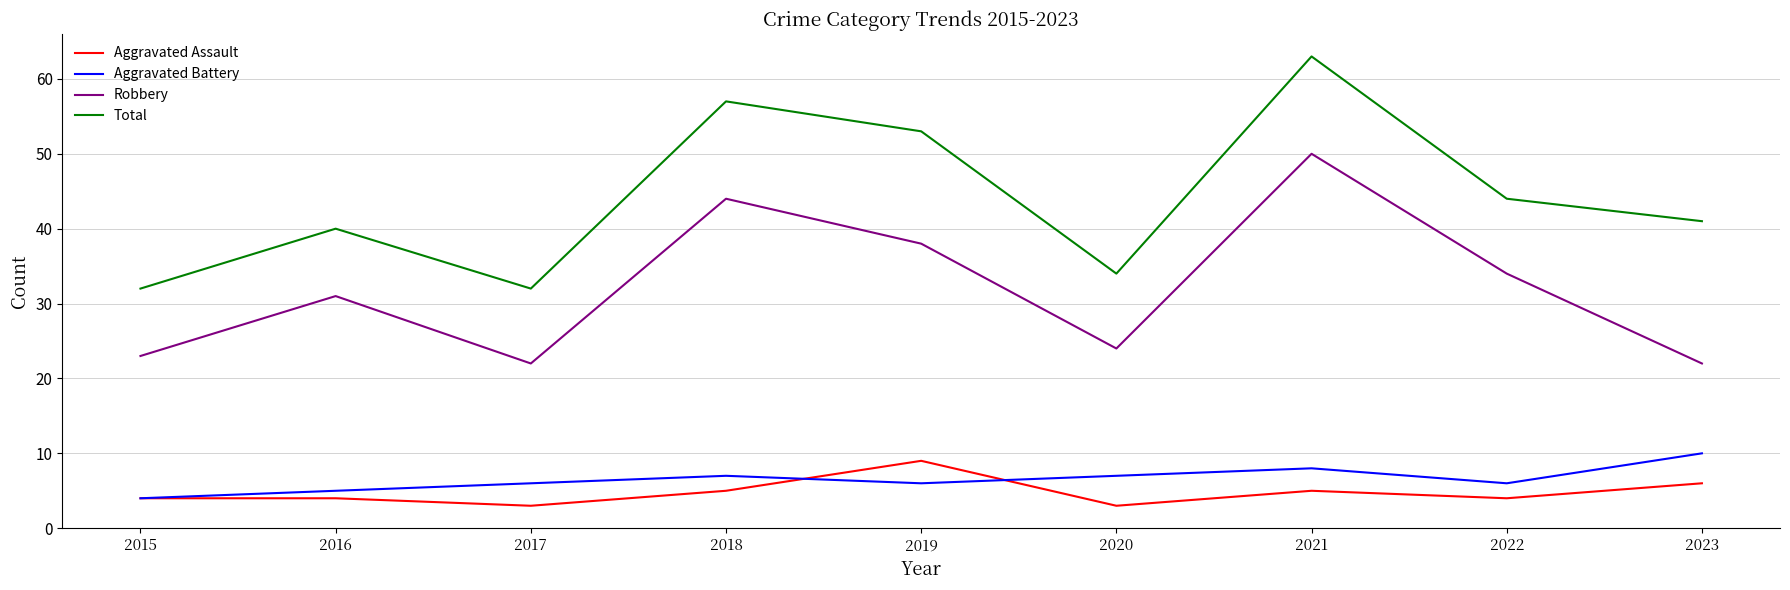

The Total series shows 63 at 2021. True or false?

True